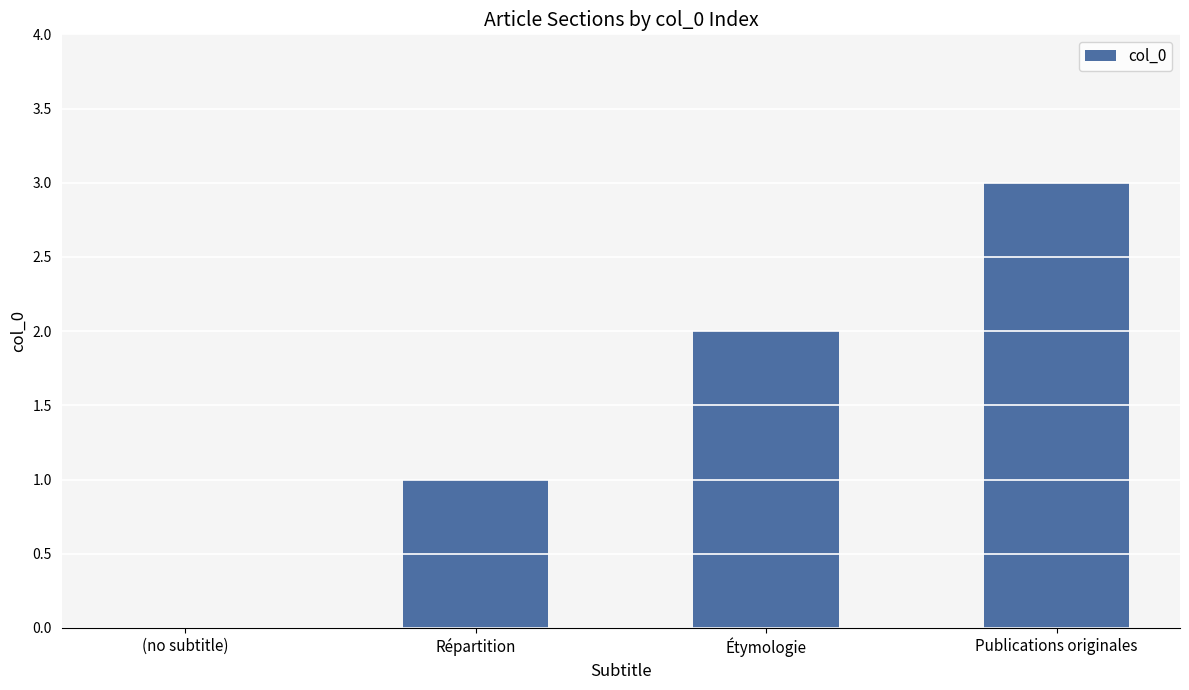

Reading left to right, what are all the values shown in this chart?

0	1	2	3